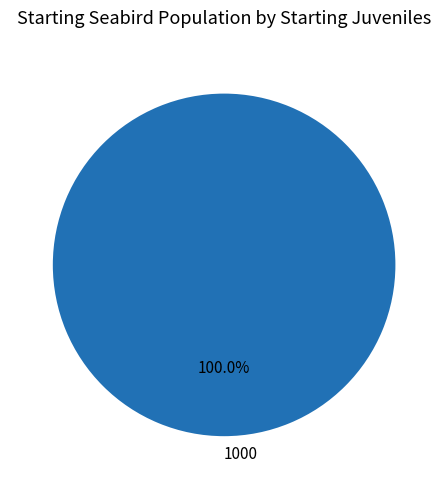

Is there a majority slice in this chart?

Yes